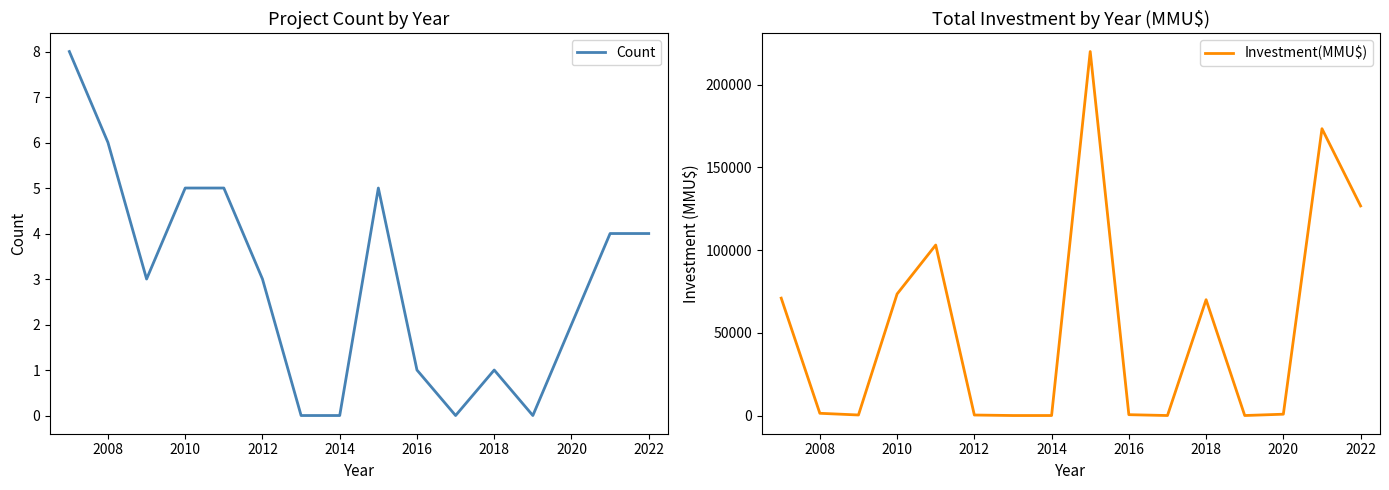

True or false: Investment(MMU$) has more than 0 points higher than both neighbors.

True